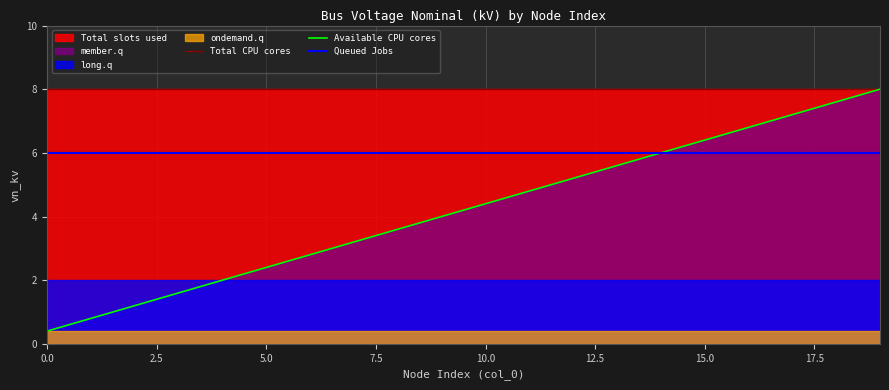

True or false: Available CPU cores has a value of 2.4 at 5.0.

True